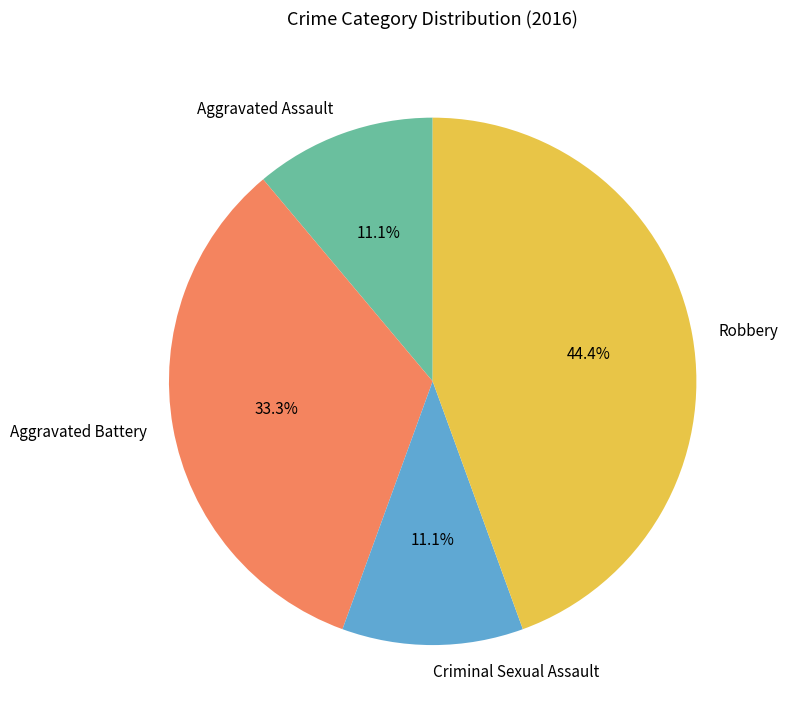

What is the ratio of the value at Aggravated Assault to the value at Criminal Sexual Assault?

1.0